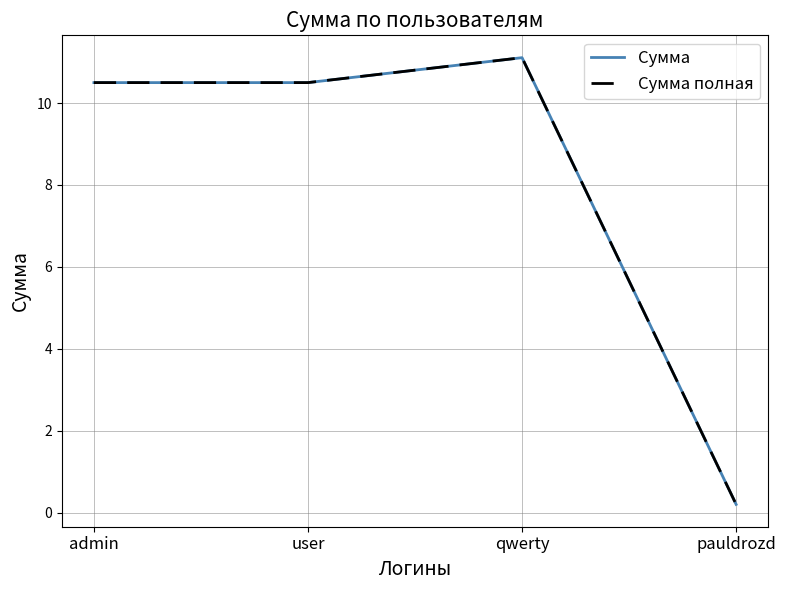

How many lines are shown in the chart?

2